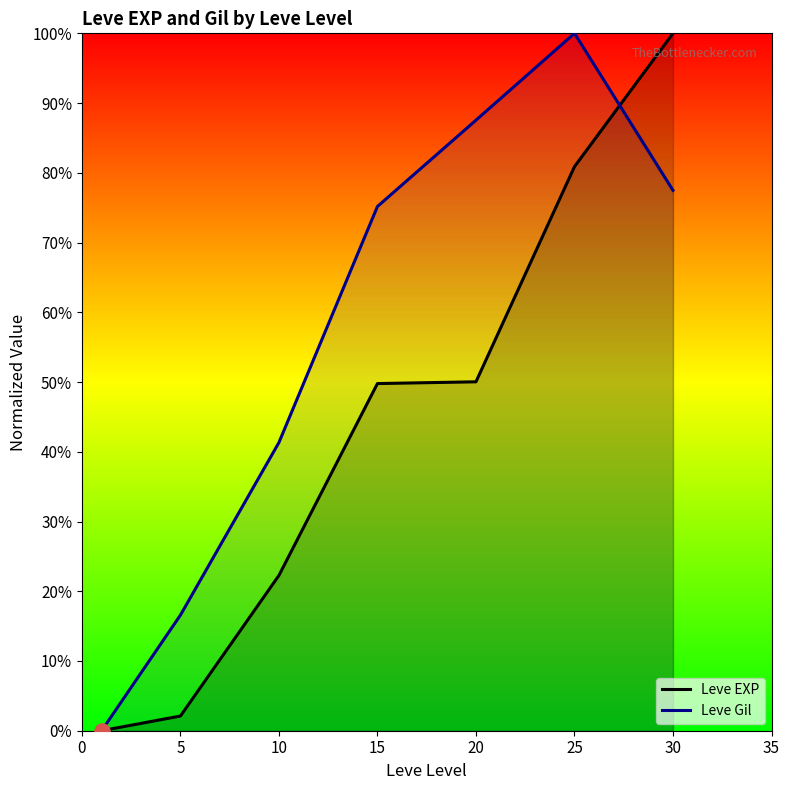

Which series has the largest total across all categories?

Leve Gil